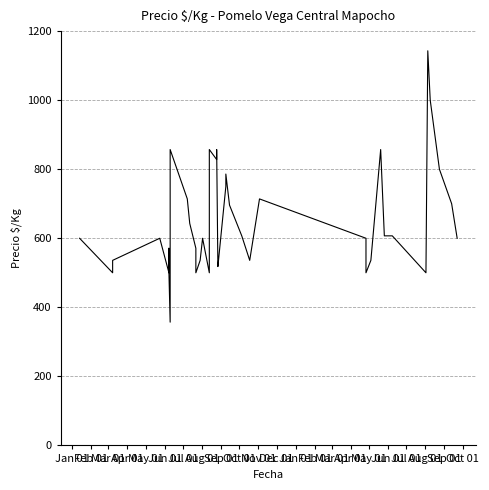

What is the minimum value shown in the chart?

357